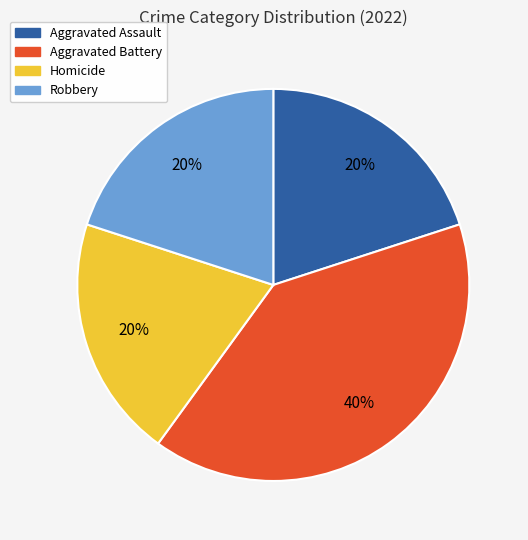

The Homicide slice represents 20% of the pie. True or false?

True